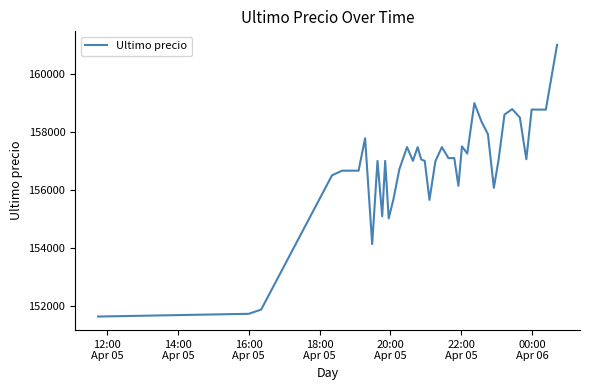

What is the difference between the maximum and minimum values?

9367